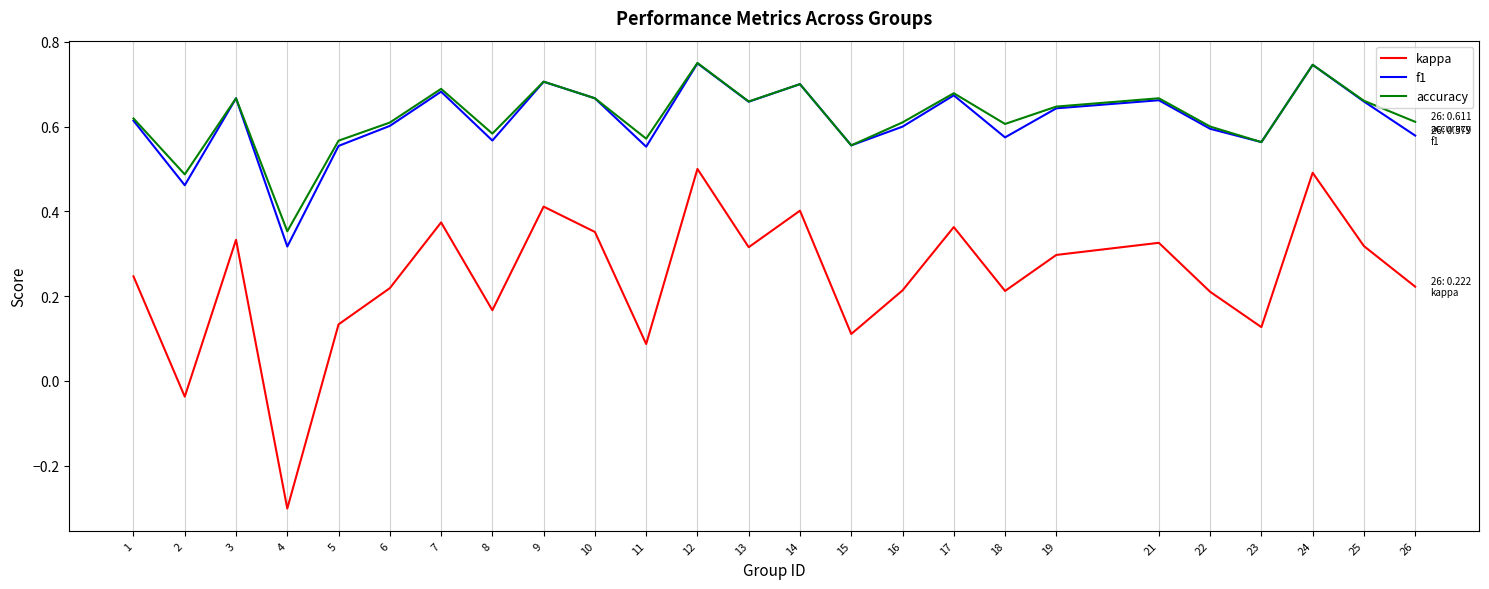

What are all the series names shown in the legend?

kappa, f1, accuracy